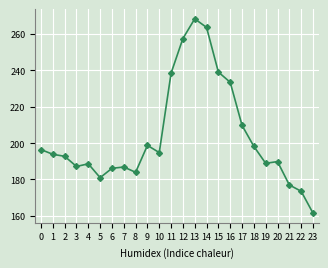

What is the ratio of the value at 22 to the value at 23?

1.1